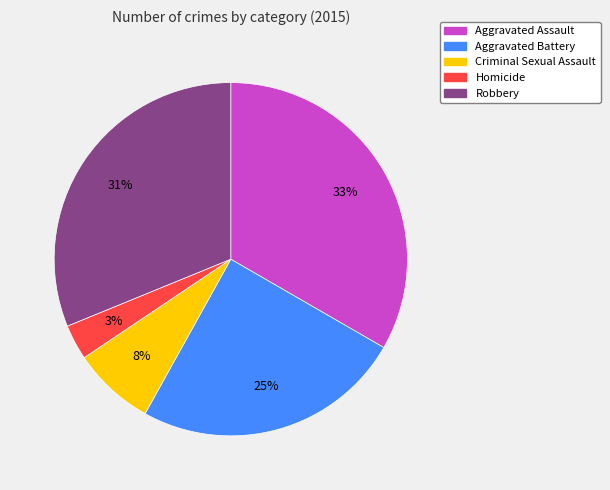

Does Aggravated Assault represent more than half of the total?

No